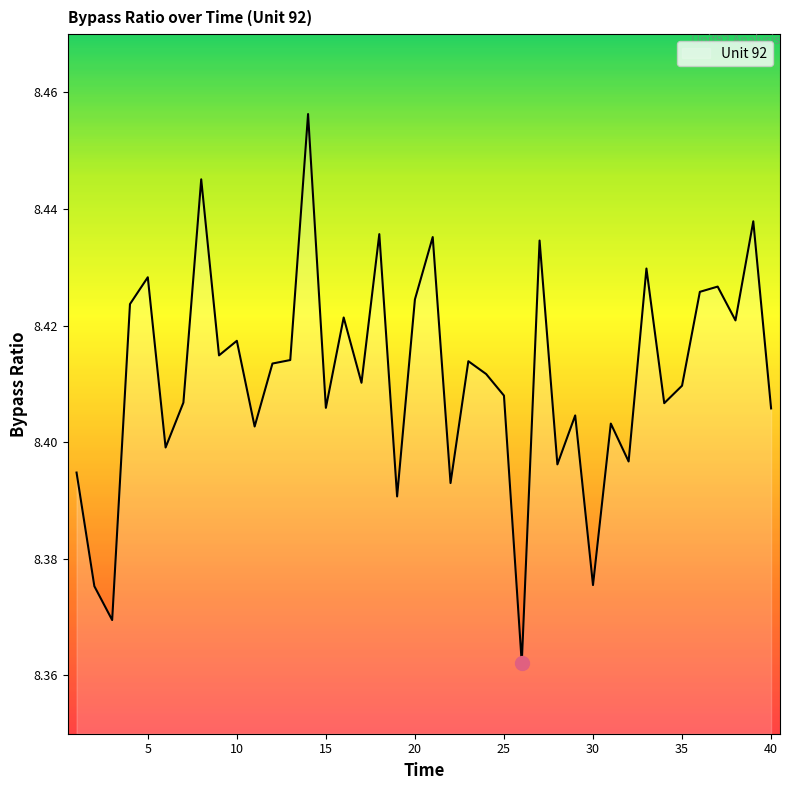

Reading left to right, transcribe all the data shown in this chart.

8.4	8.4	8.4	8.4	8.4	8.4	8.4	8.4	8.4	8.4	8.4	8.4	8.4	8.5	8.4	8.4	8.4	8.4	8.4	8.4	8.4	8.4	8.4	8.4	8.4	8.4	8.4	8.4	8.4	8.4	8.4	8.4	8.4	8.4	8.4	8.4	8.4	8.4	8.4	8.4